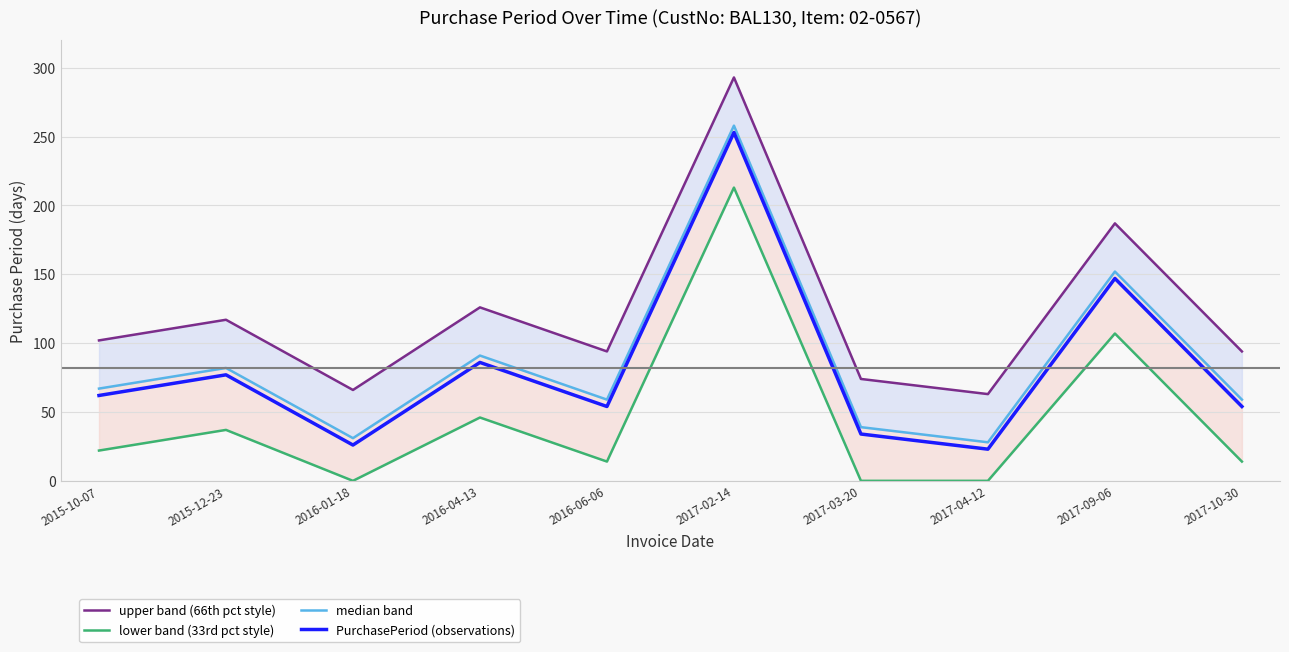

At which label does lower band (33rd pct style) first exceed 22?

2015-12-23